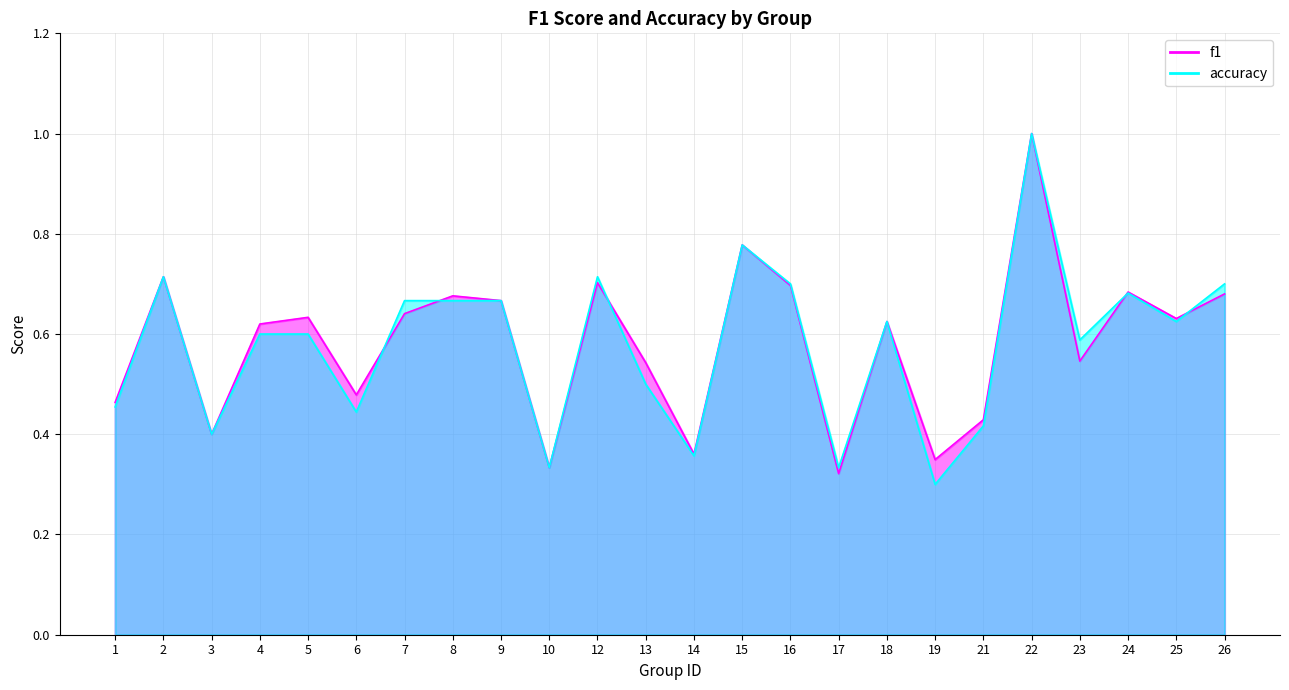

Which series has the widest spread of values?

accuracy